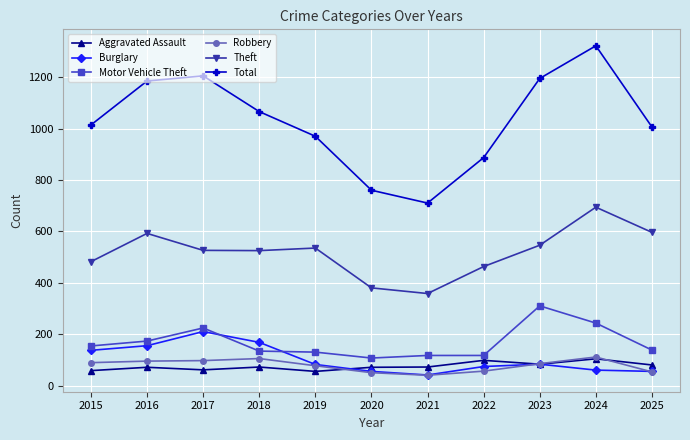

True or false: Burglary and Total cross at least once.

False